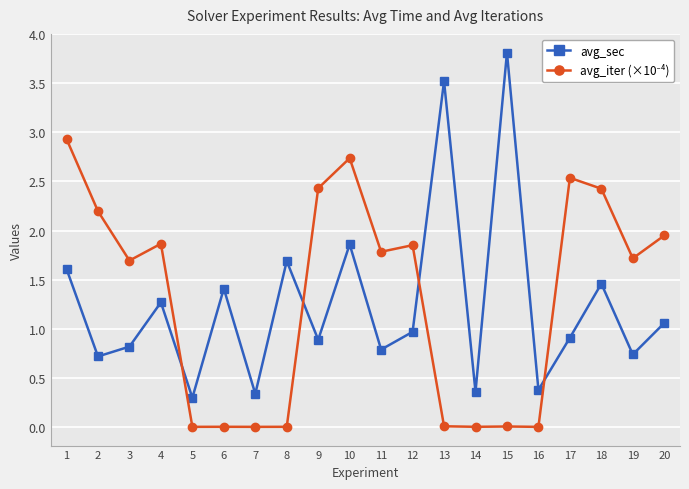

What is the difference between the maximum and second lowest values in the avg_sec series?

3.5